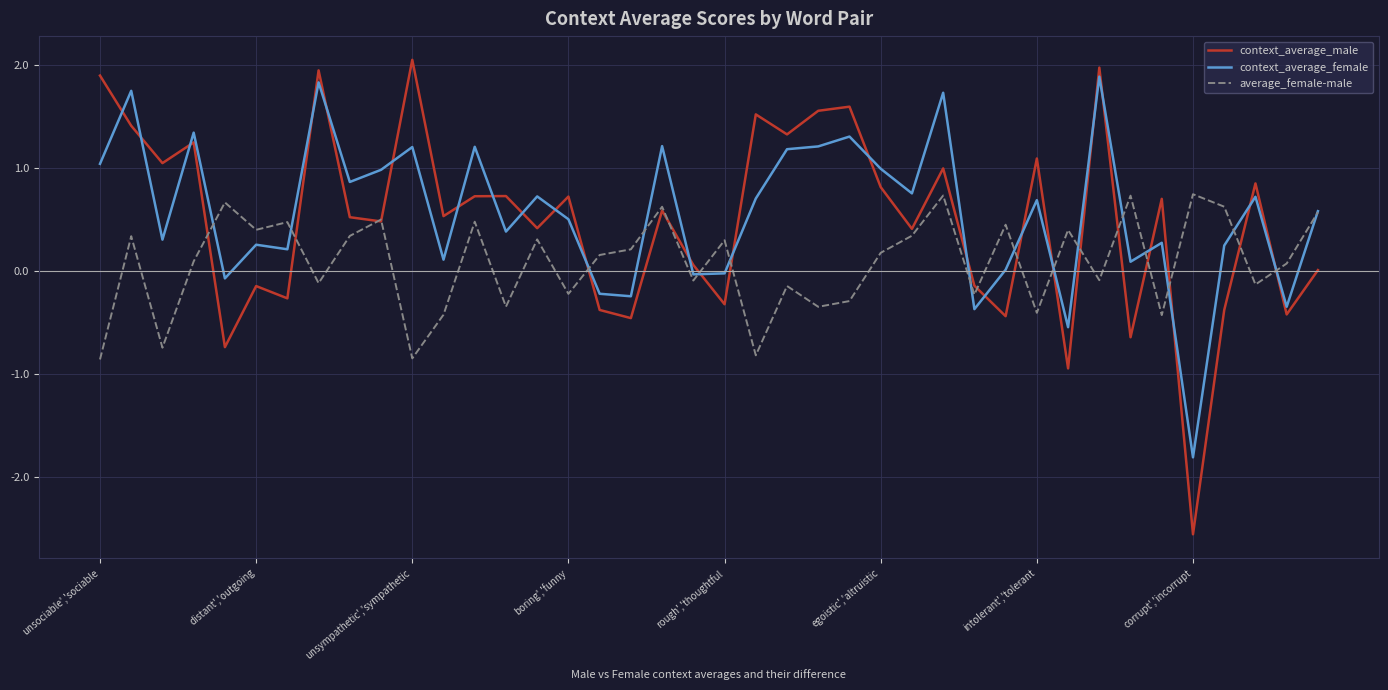

After their last crossing, which series has the higher values: context_average_female or context_average_male?

context_average_female